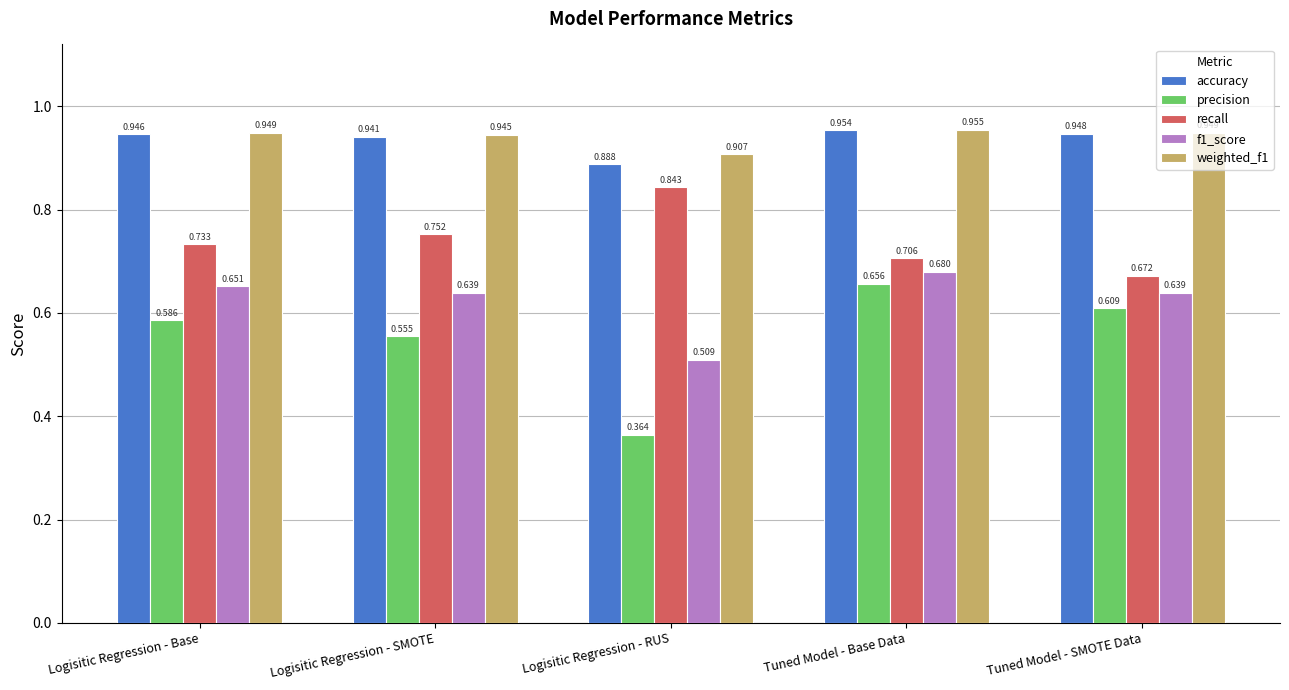

At which label is accuracy closest to 0?

Logisitic Regression - RUS